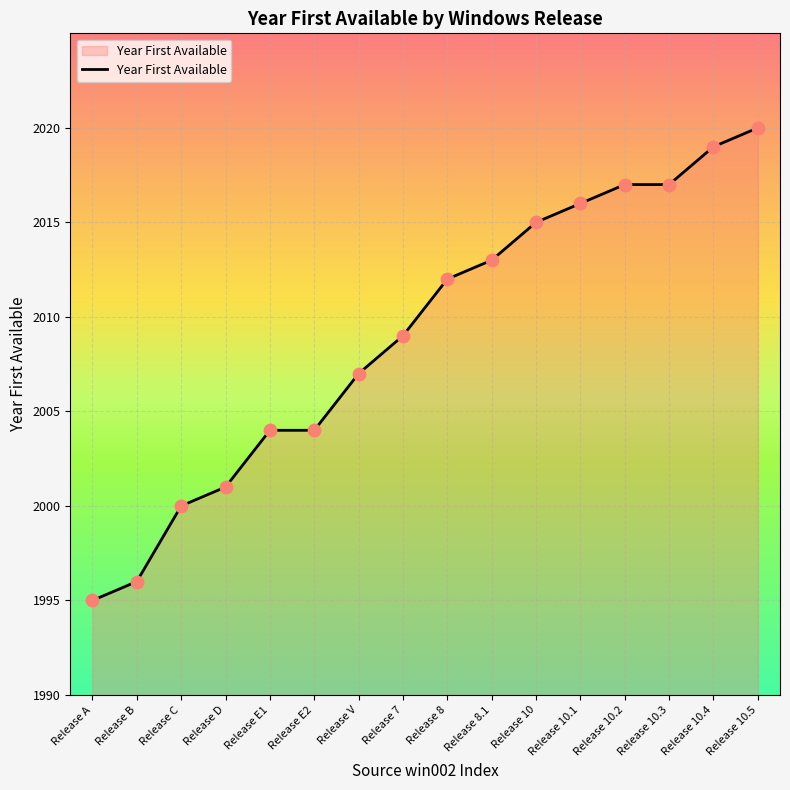

What is the change in value from Release V to Release 10.4?

+12